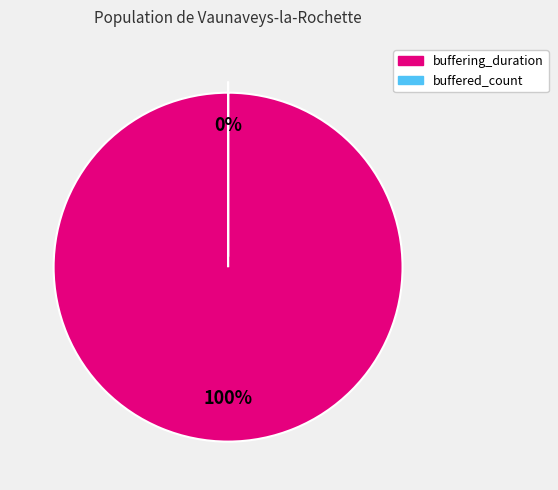

Do buffered_count and buffering_duration together represent more than half of the pie?

Yes